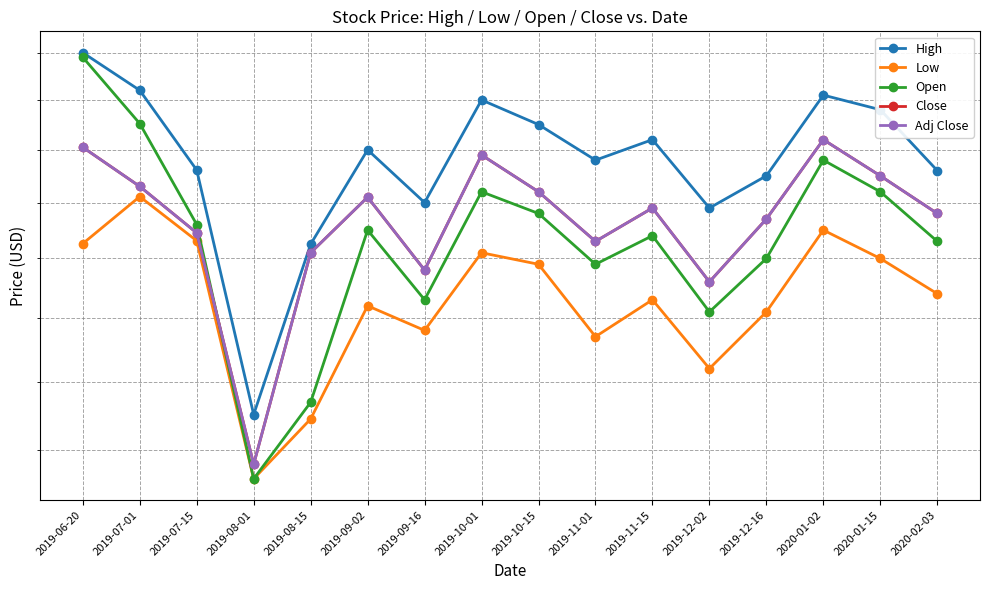

What is the total value across all series at 2019-08-01?

64.3